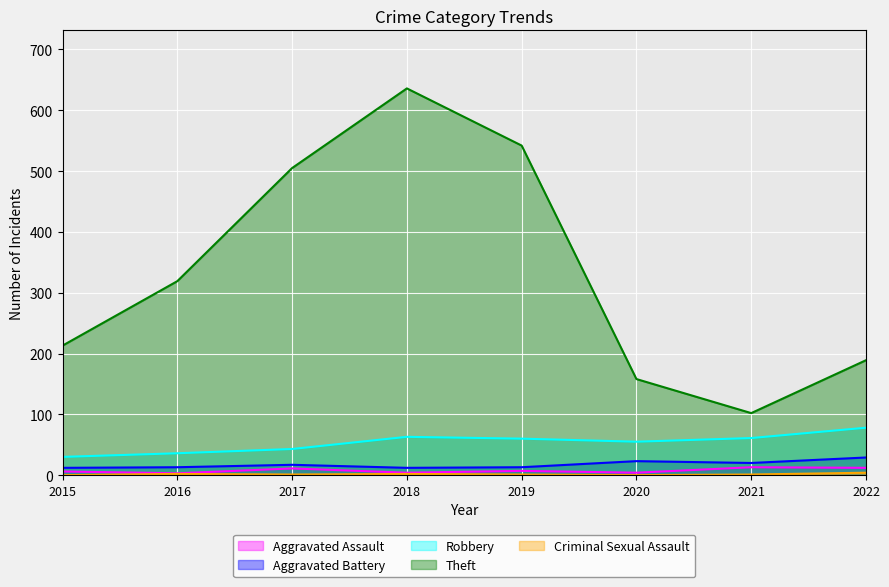

Which series has the widest spread of values?

Theft